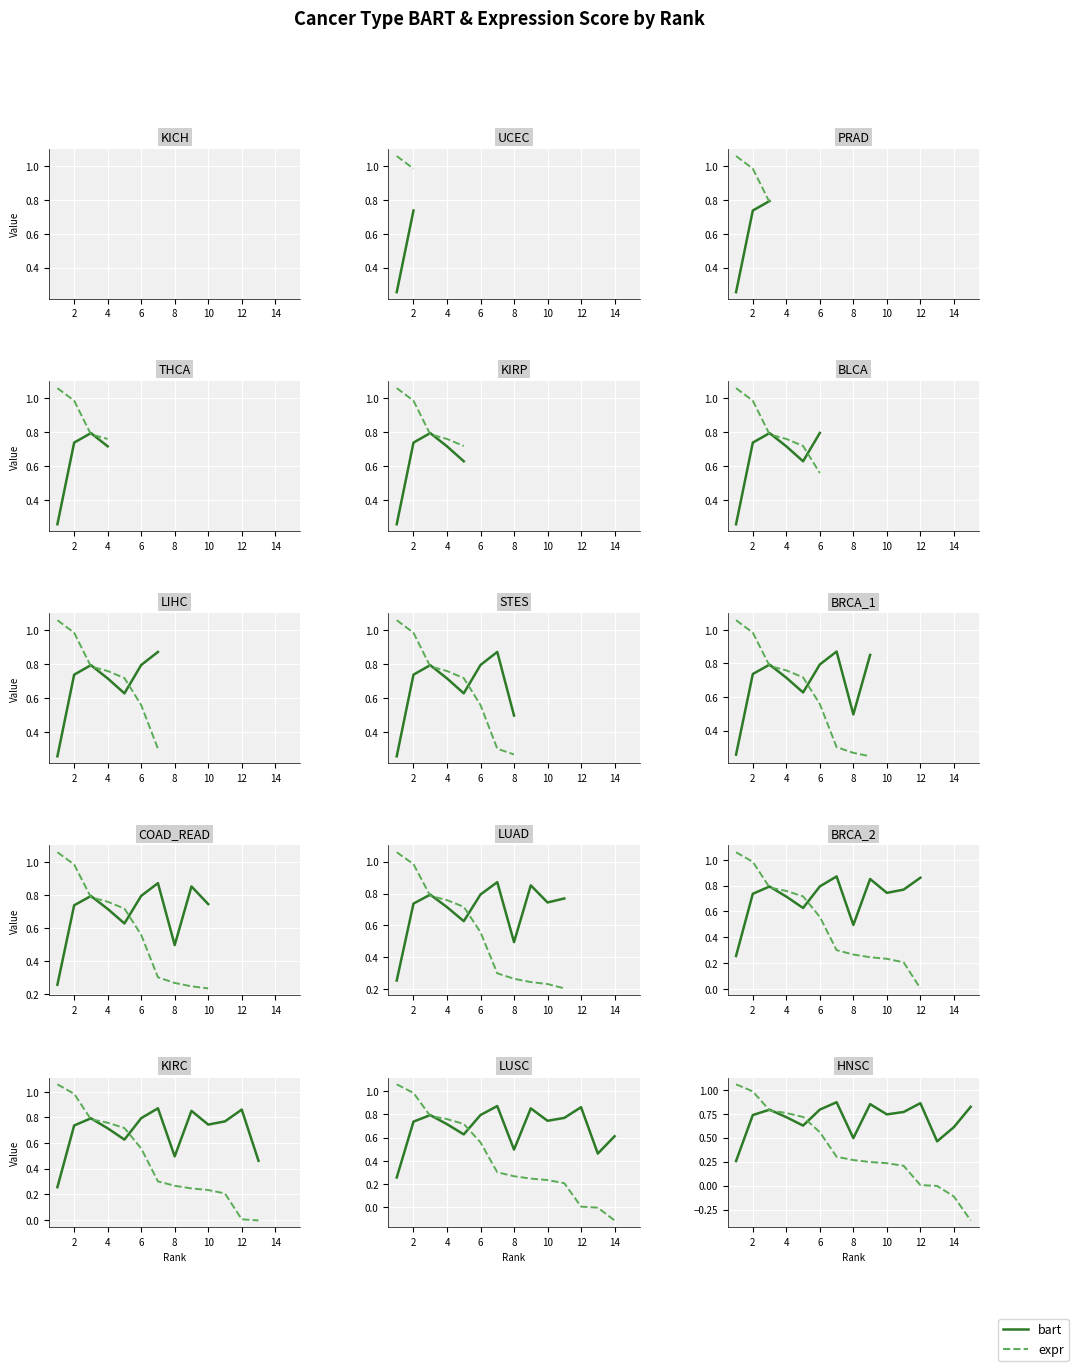

How many categories are shown in the chart?

15